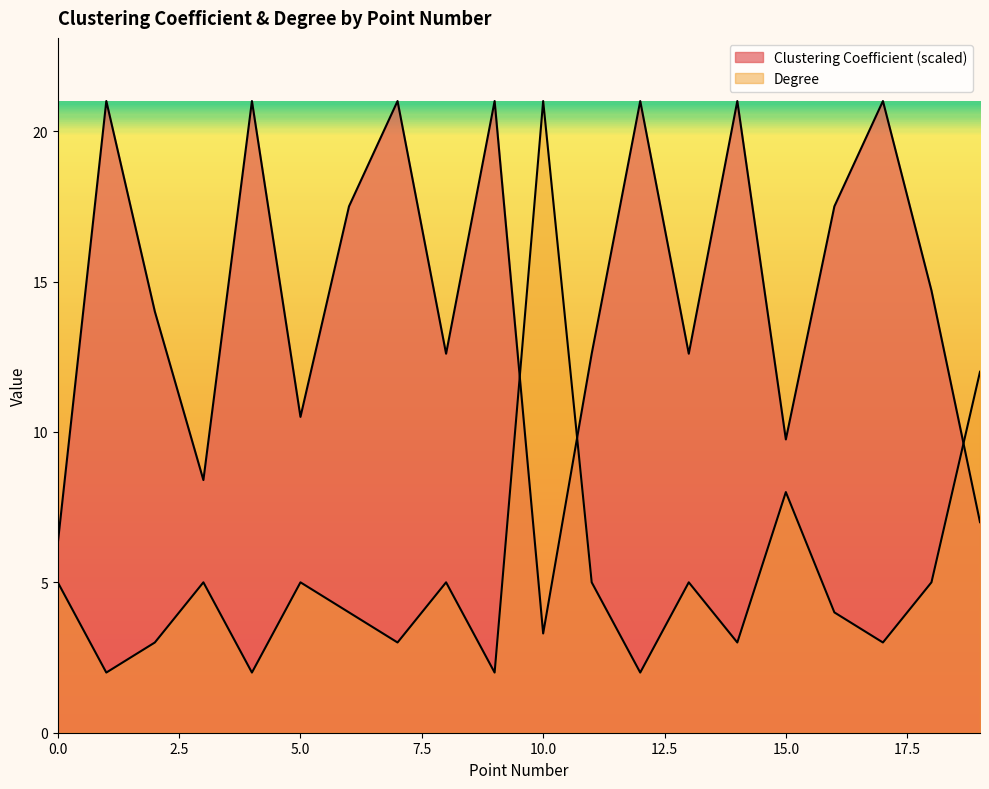

Reading right to left, list all the values displayed in this chart.

Clustering Coefficient: 7.0	14.7	21.0	17.5	9.8	21.0	12.6	21.0	12.6	3.3	21.0	12.6	21.0	17.5	10.5	21.0	8.4	14.0	21.0	6.3
Degree: 12.0	5.0	3.0	4.0	8.0	3.0	5.0	2.0	5.0	21.0	2.0	5.0	3.0	4.0	5.0	2.0	5.0	3.0	2.0	5.0